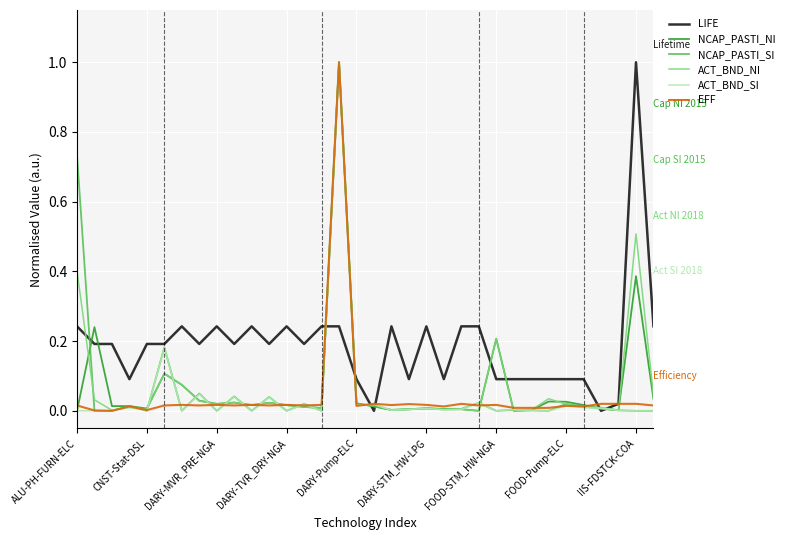

What are all the series names shown in the legend?

LIFE, NCAP_PASTI_NI, NCAP_PASTI_SI, ACT_BND_NI, ACT_BND_SI, EFF